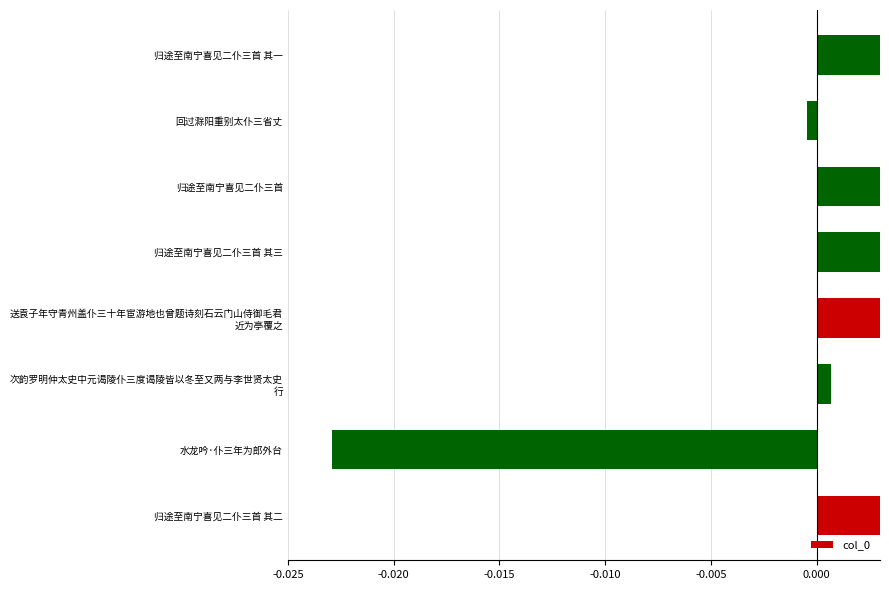

How many positive values are there?

6